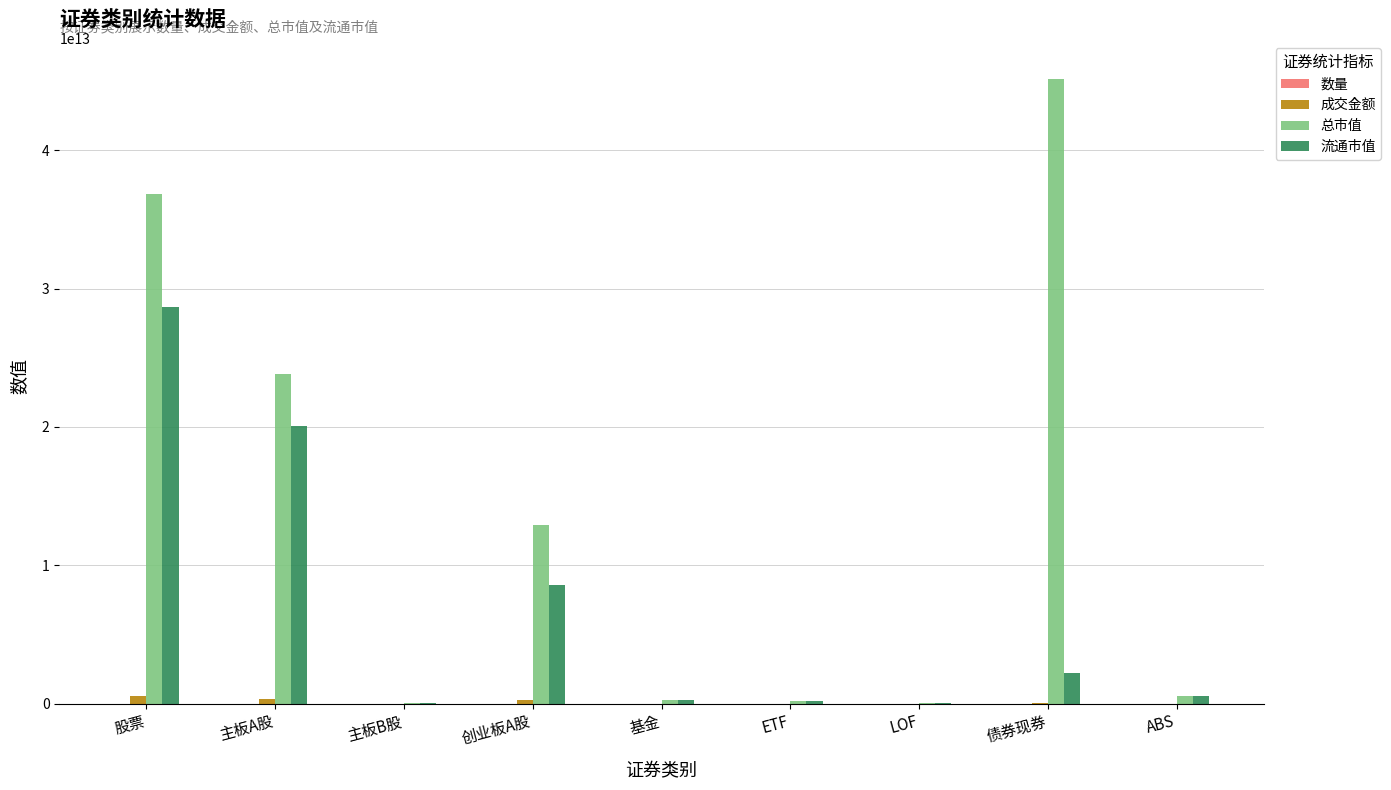

Is it true that 流通市值 equals 14286534567698.1 at 股票?

False